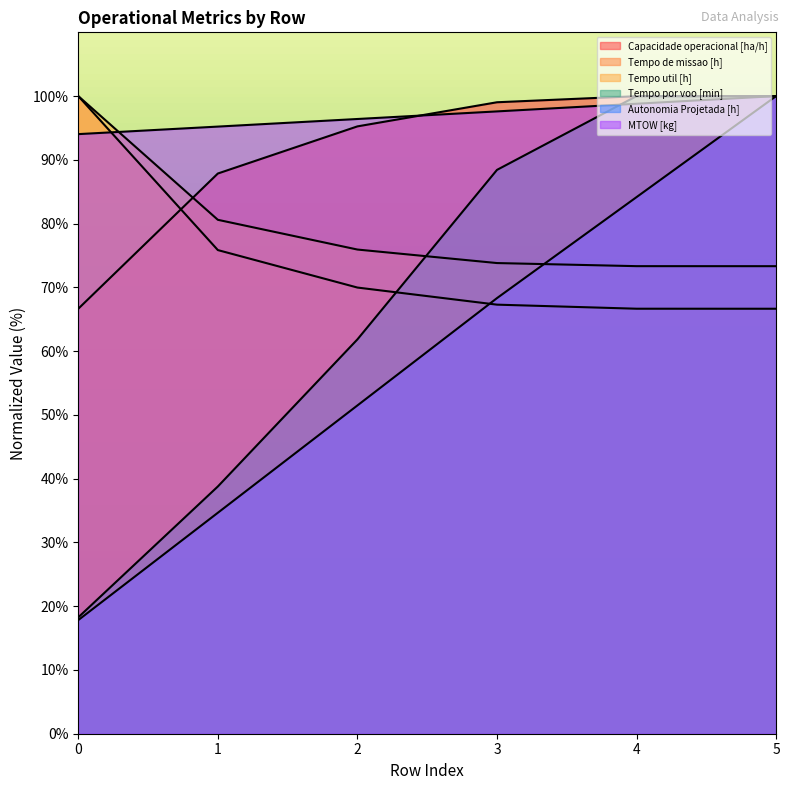

How many data points does each series have?

6